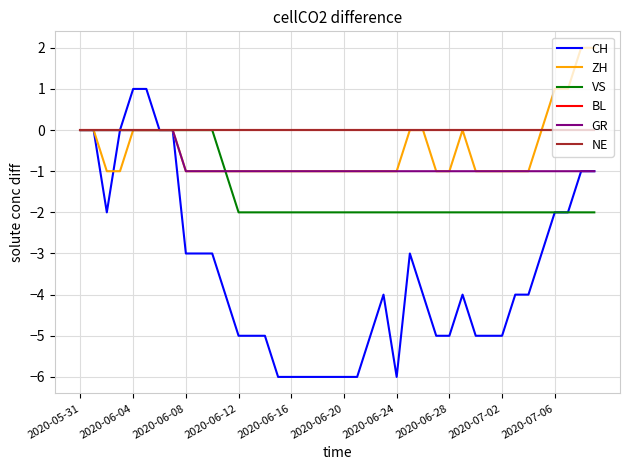

Does the chart have visible grid lines?

Yes